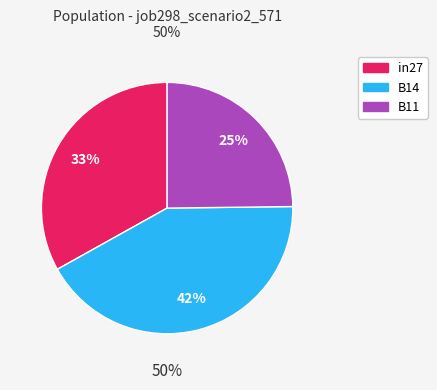

Count the number of slices in the pie.

3